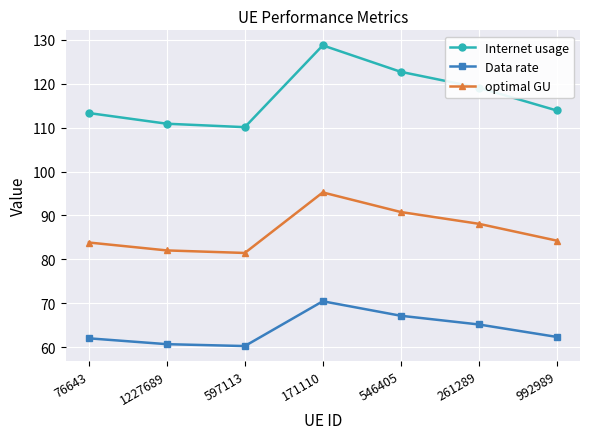

The optimal GU series shows 51.3 at 546405. True or false?

False